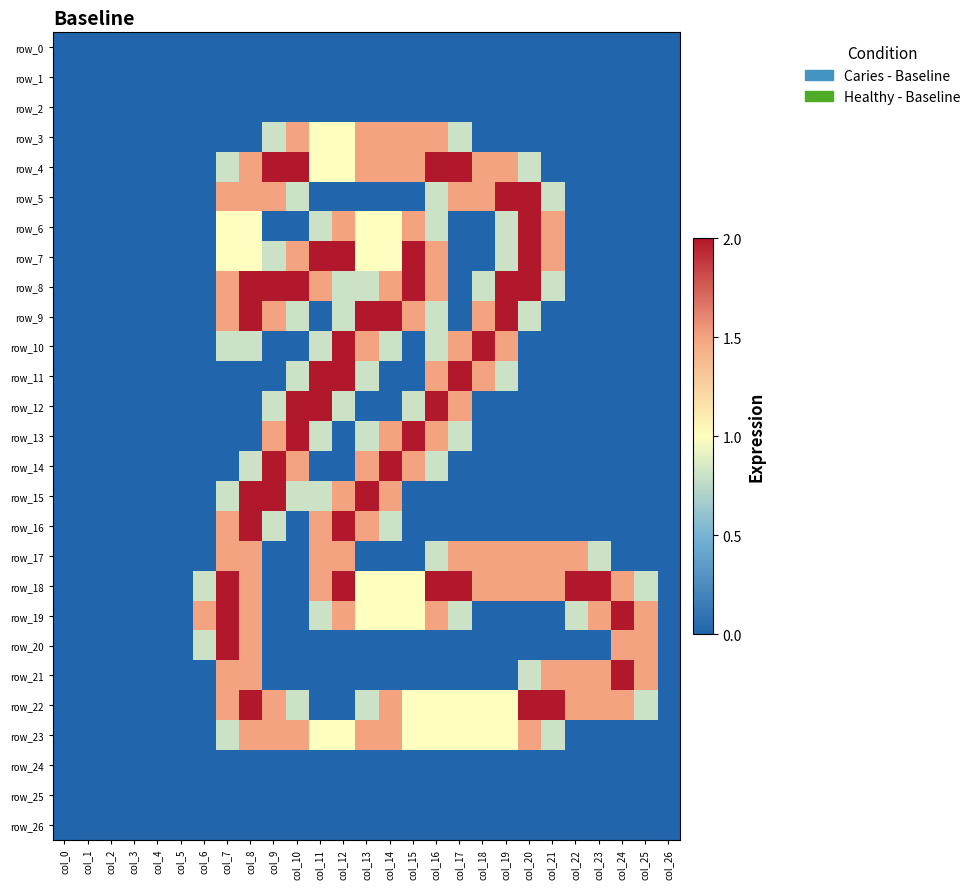

Is the value of row_12 at col_18 greater than the value of row_22 at col_7?

No